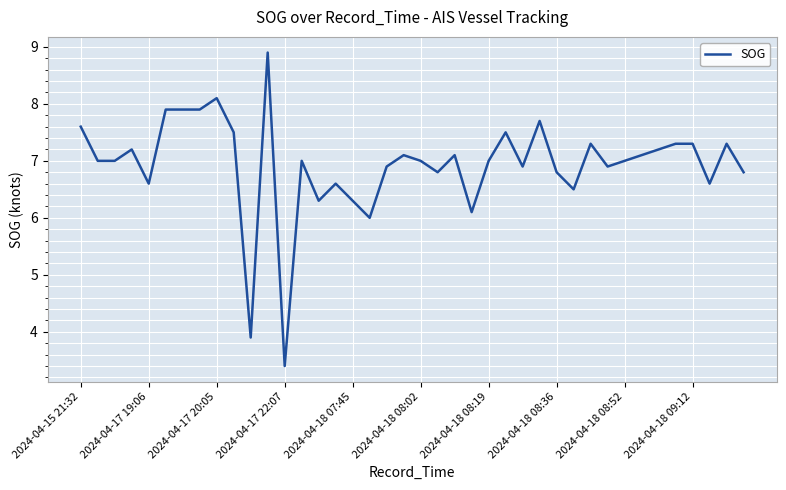

What is the maximum value shown in the chart?

8.9